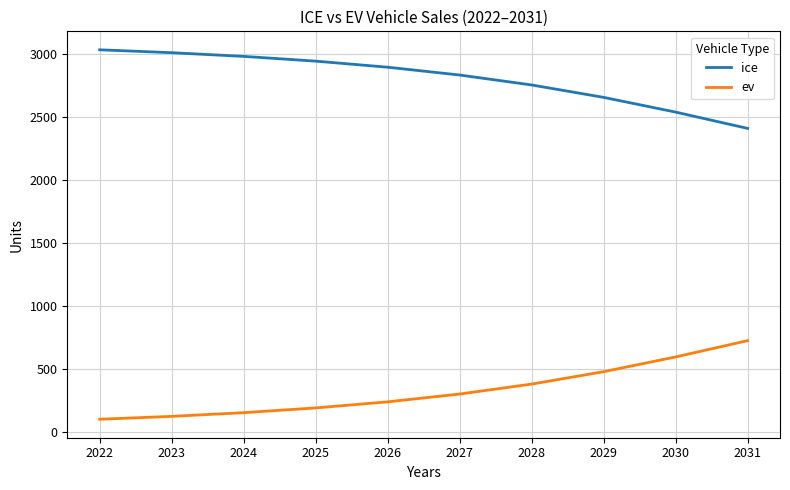

What is the average value of the ice series?

2802.8